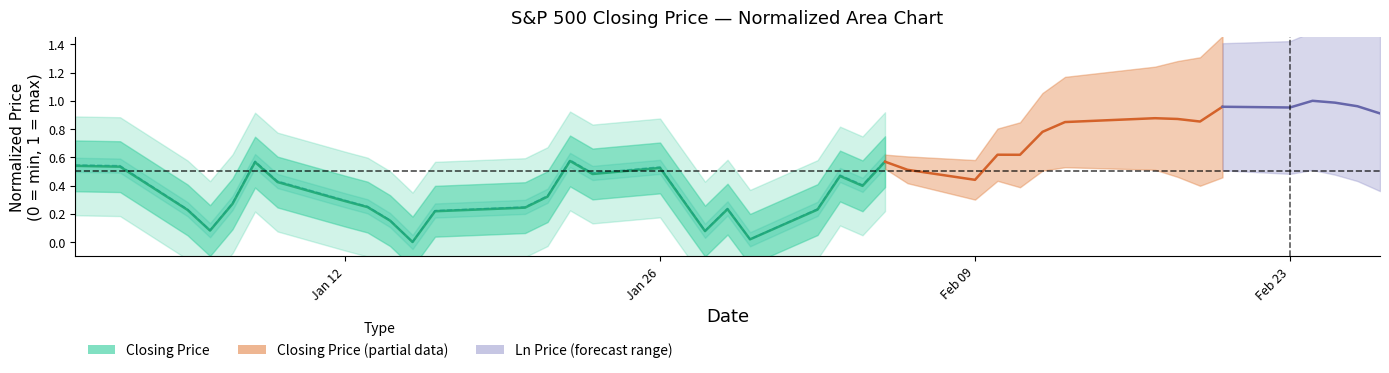

Is it true that the value at Jan 26 is 0.5?

True